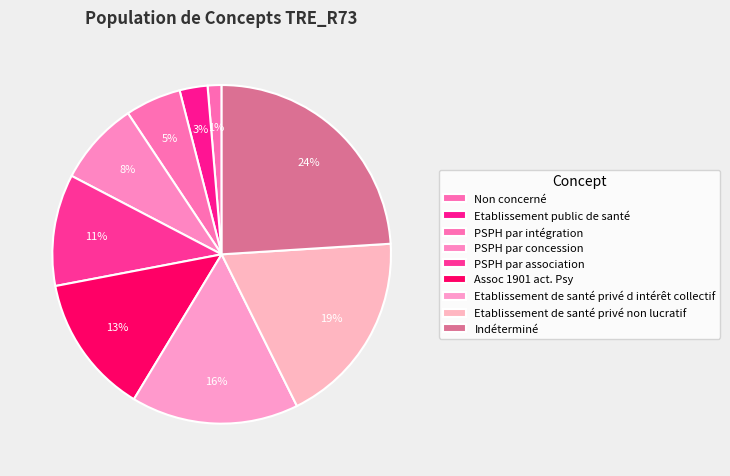

Does PSPH par association account for over 50% of the chart?

No